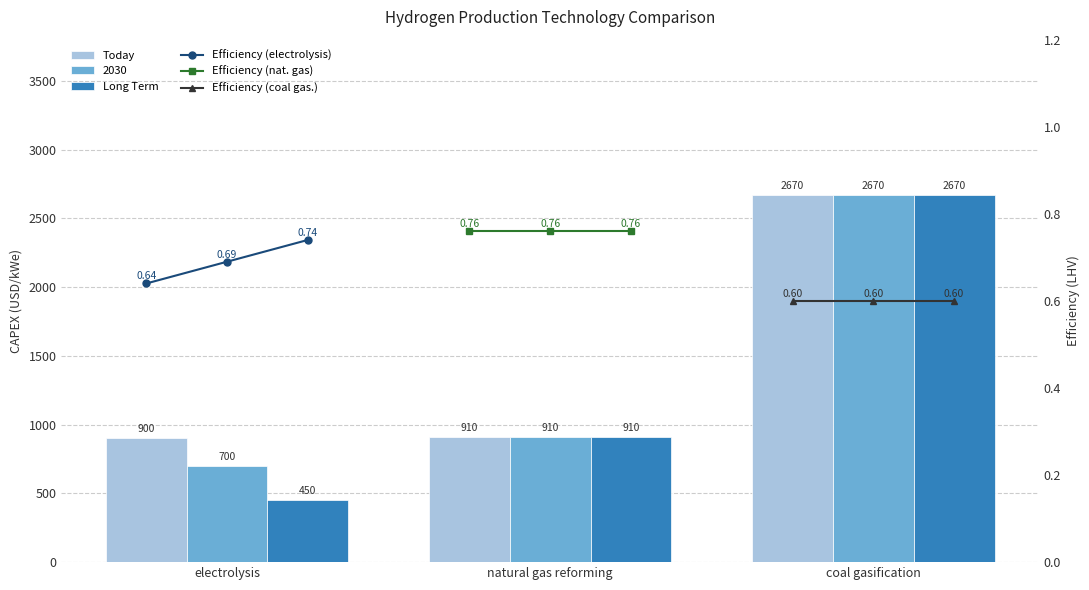

What is the label of the 1st bar from the right?

coal gasification